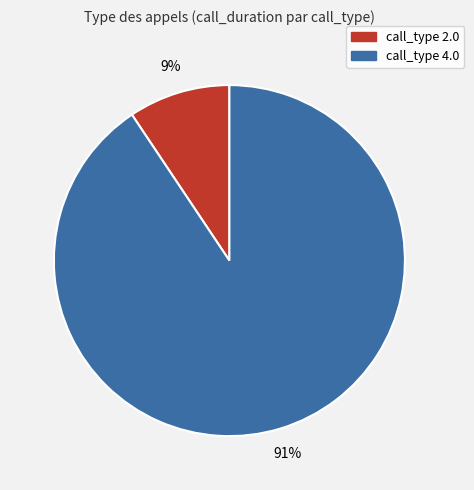

Is there any slice that represents more than half of the pie?

Yes